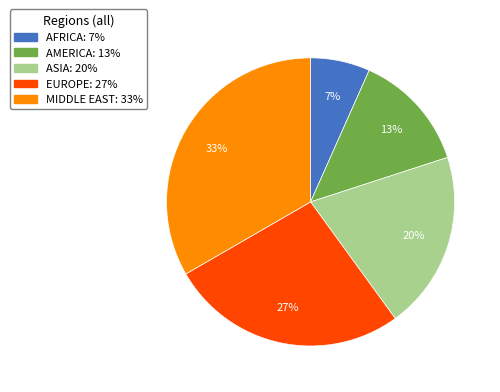

To the nearest percent, what portion does MIDDLE EAST represent?

33%